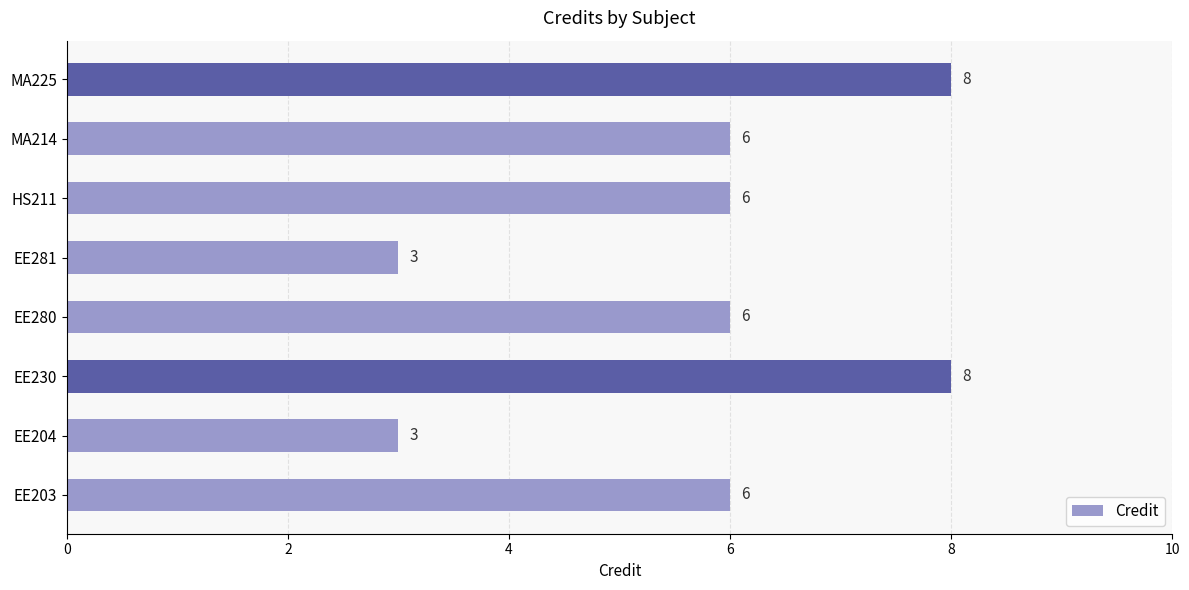

What is the smallest value displayed?

3